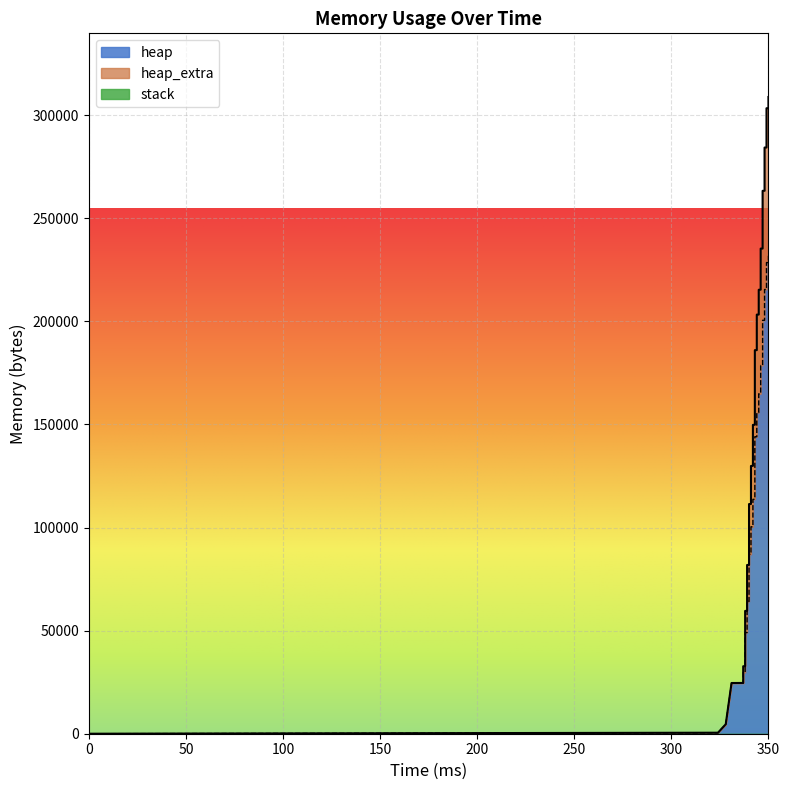

Between 32 and 37, which series saw the biggest shift?

heap_extra